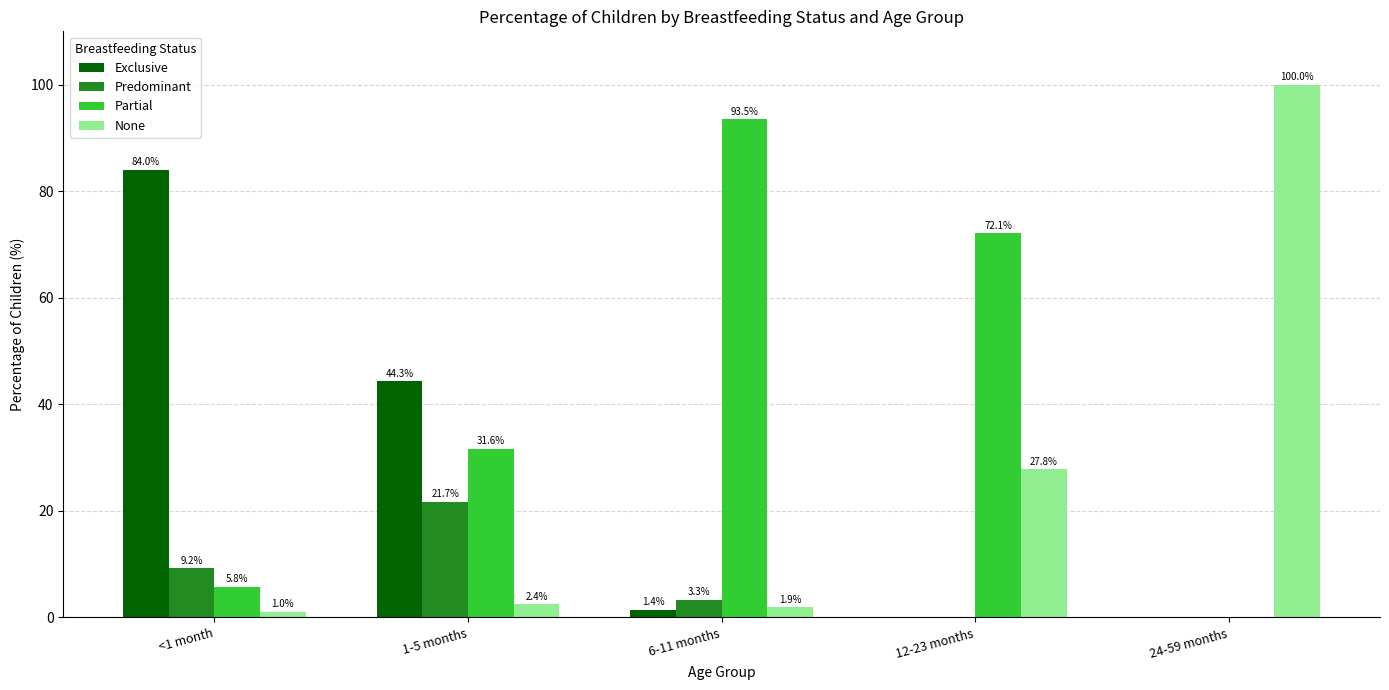

What is the maximum value for Exclusive?

84.0